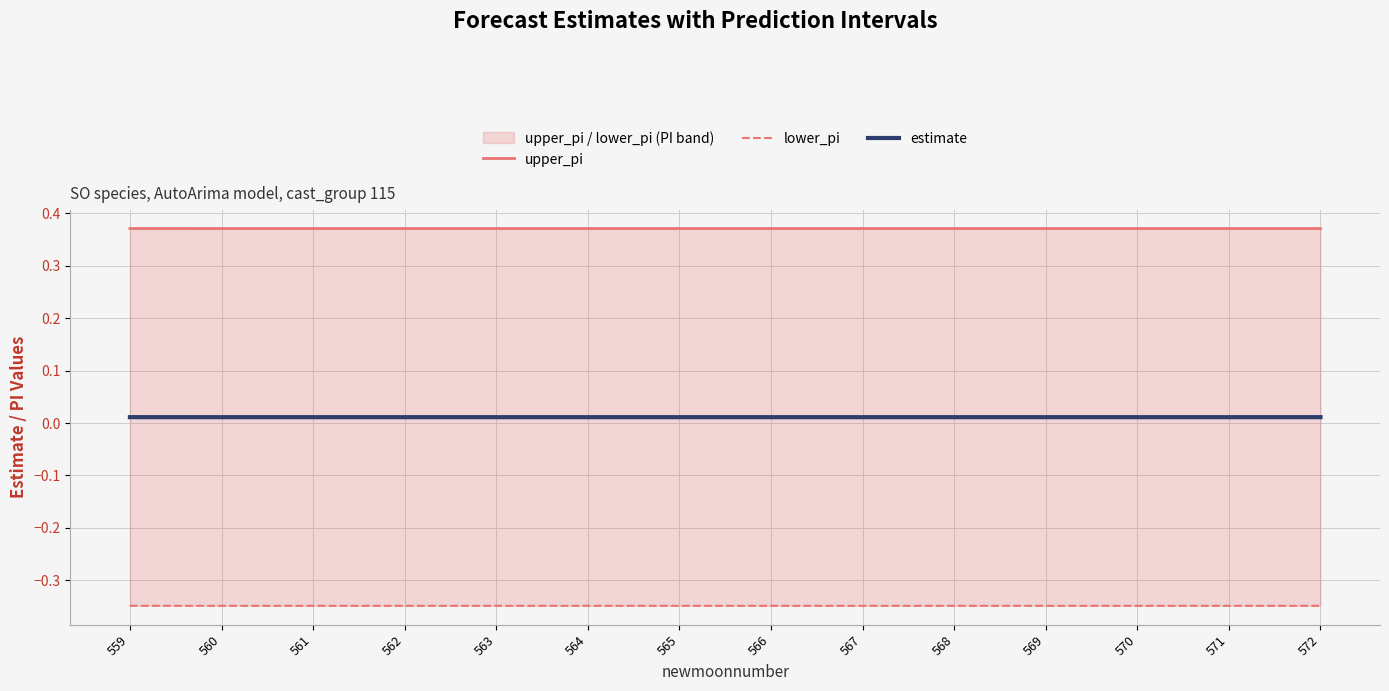

Which category has the lowest value across all series?

560